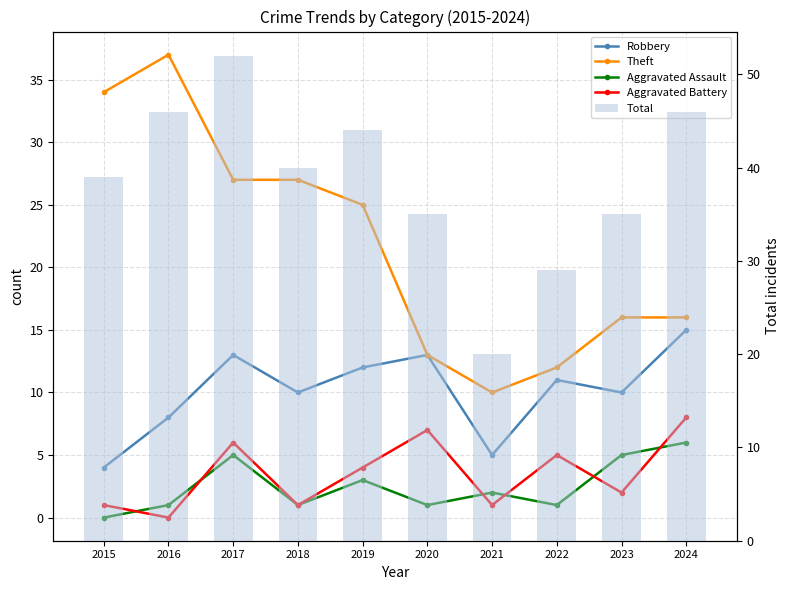

At which label is Theft closest to 23?

2019